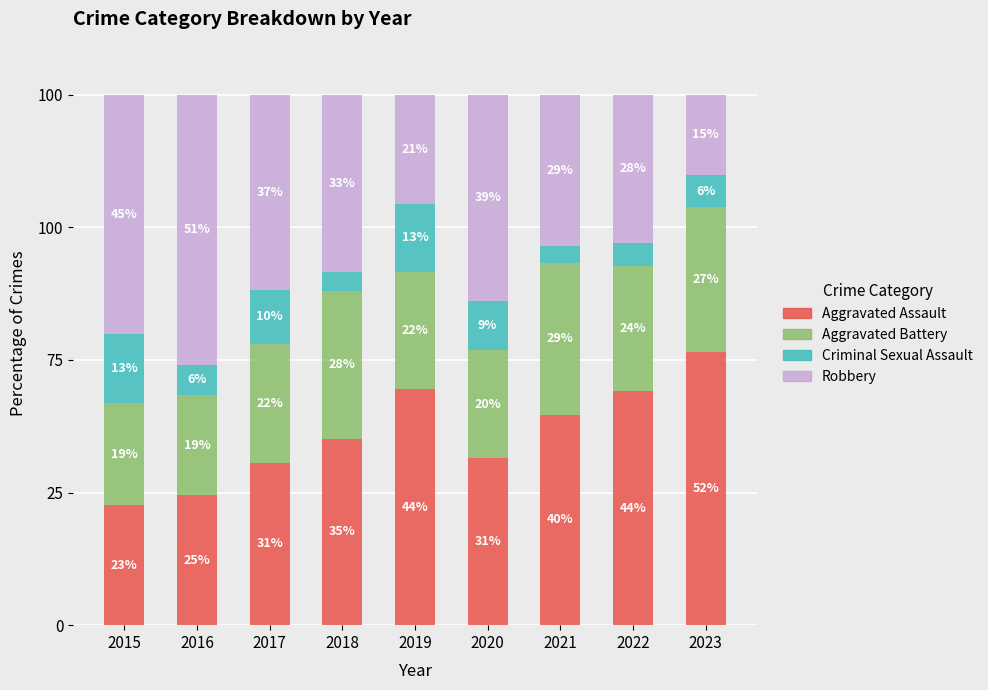

The value of Aggravated Battery at 2019 is 12.8. True or false?

False